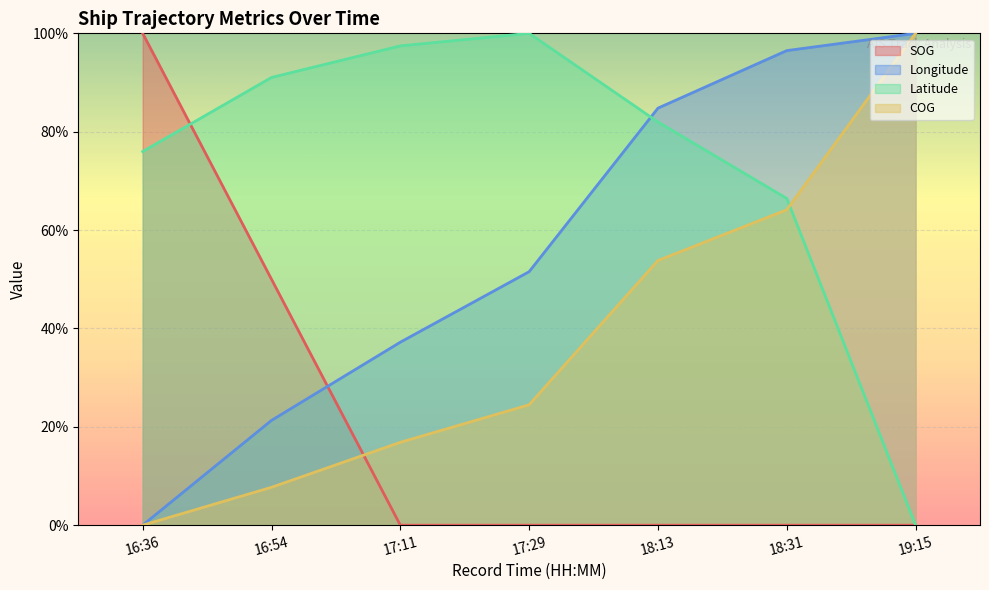

How many data points in Longitude are above 0?

6